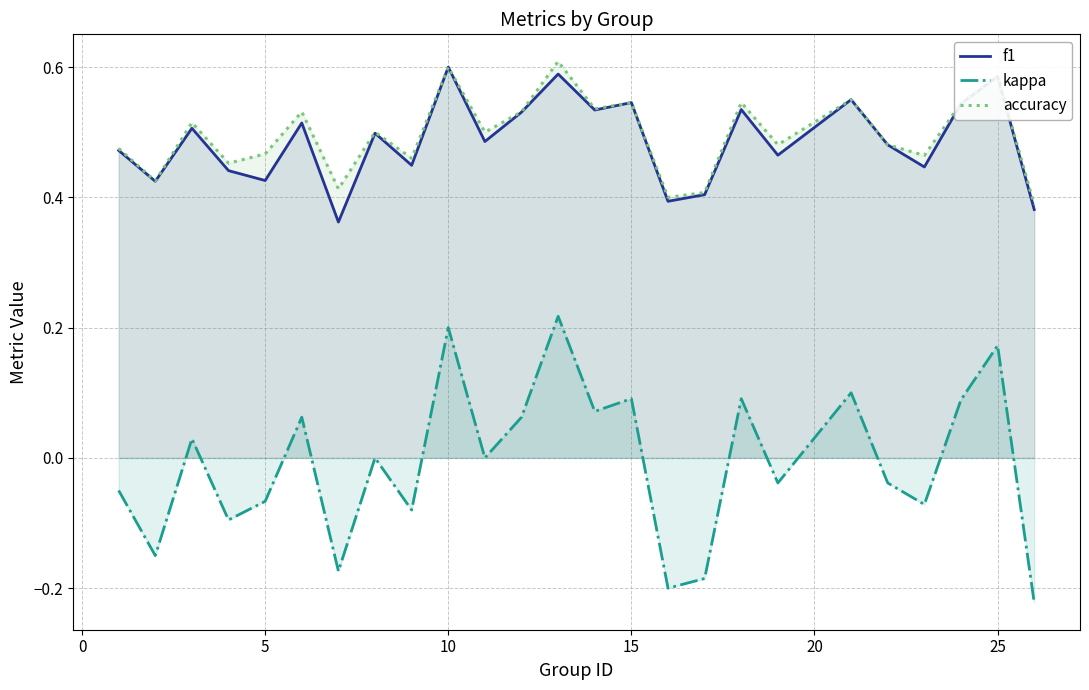

What is the sum of all kappa values?

-0.2